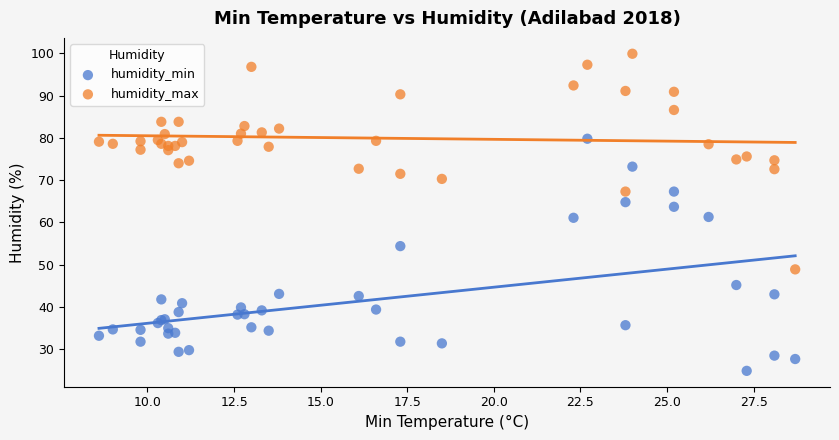

What are all the series names shown in the legend?

humidity_min, humidity_max